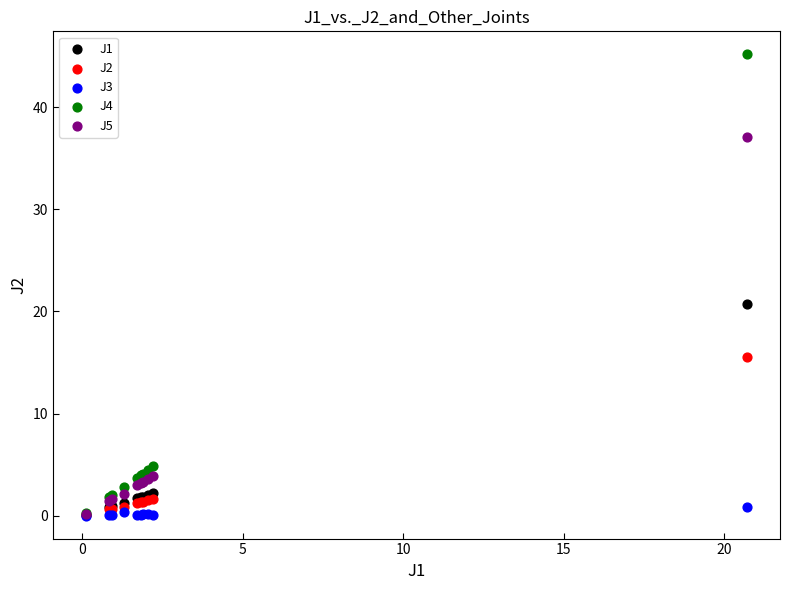

Across all series, what Y value is closest to 22?

20.7